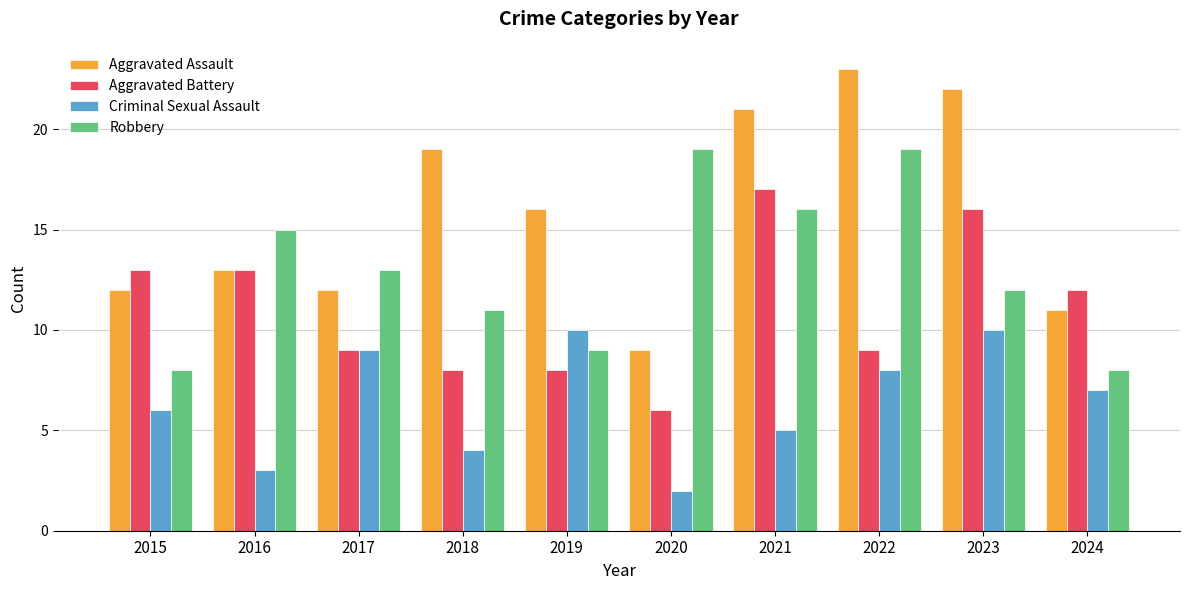

Rank the series by their maximum value, from lowest to highest.

Criminal Sexual Assault, Aggravated Battery, Robbery, Aggravated Assault